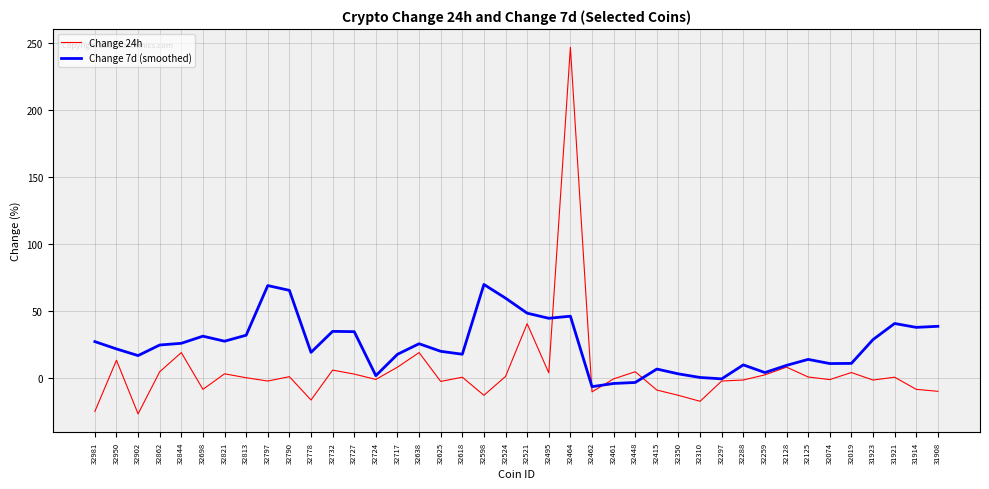

Where is the first local minimum for Change 24h?

32902